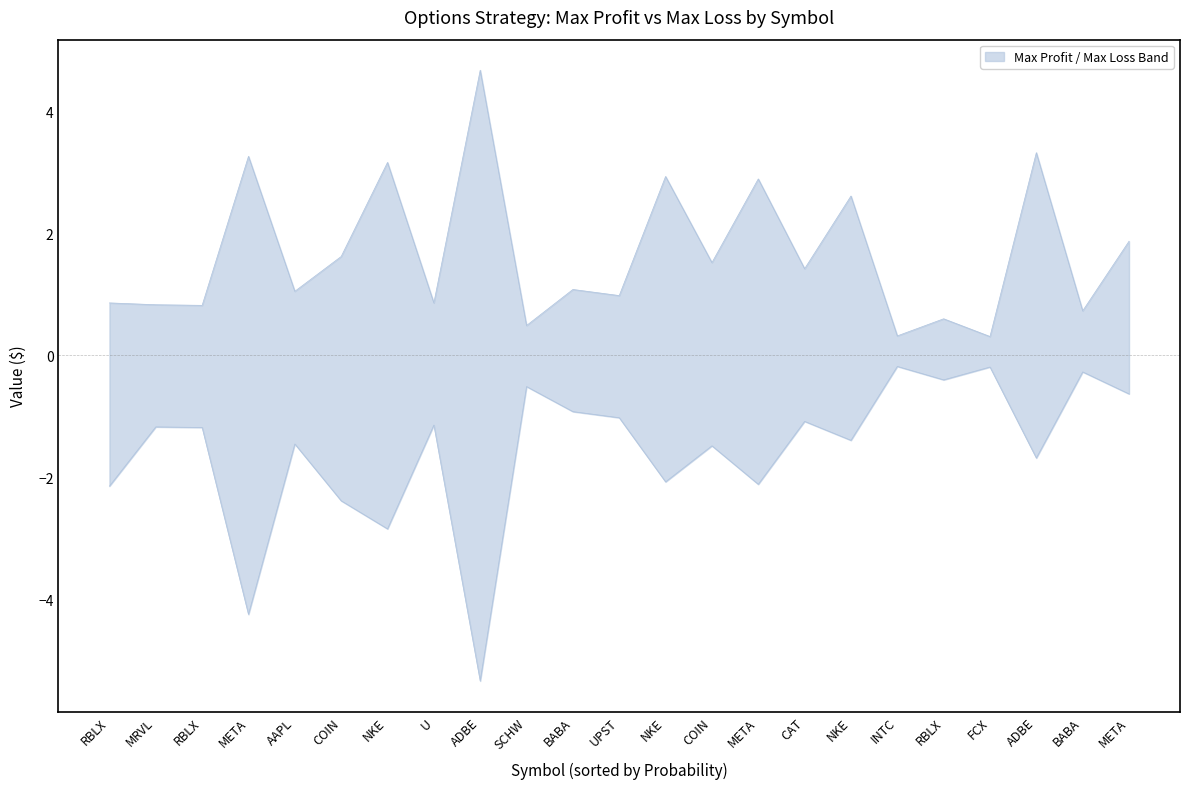

How many lines are shown in the chart?

2